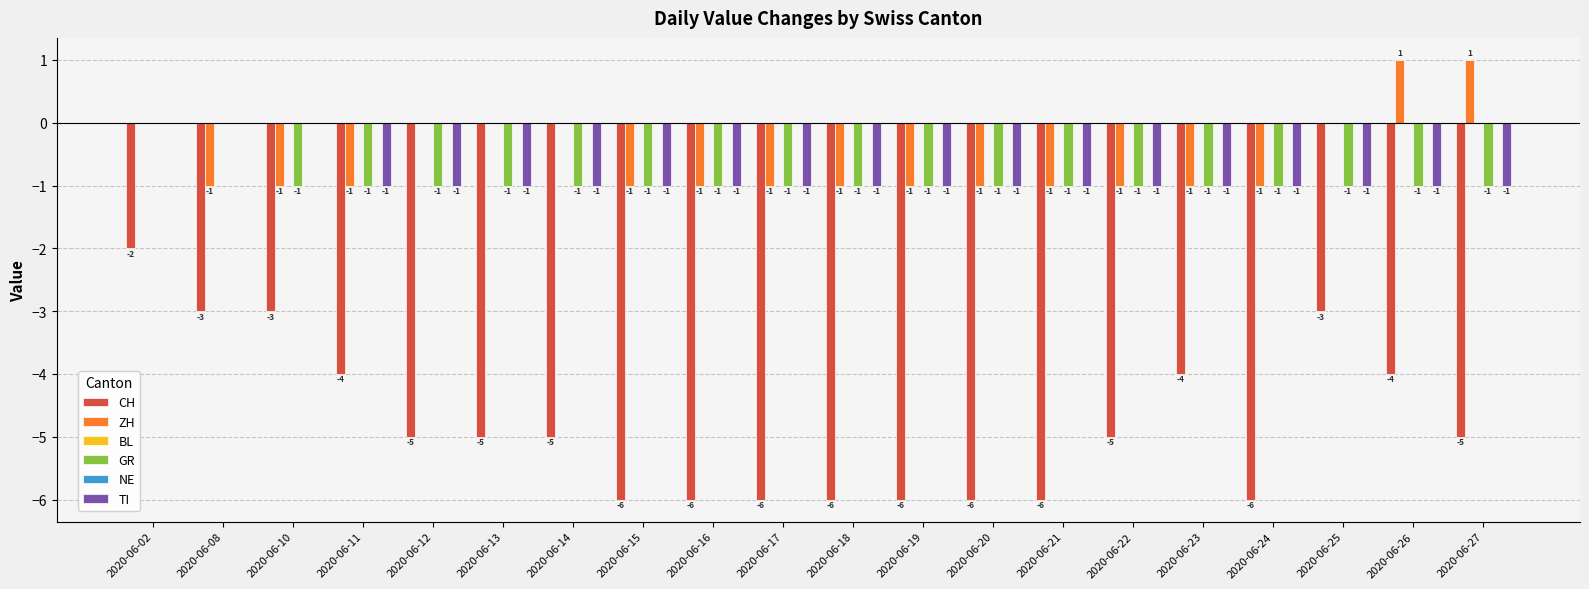

Which category has the lowest value across all series?

2020-06-15